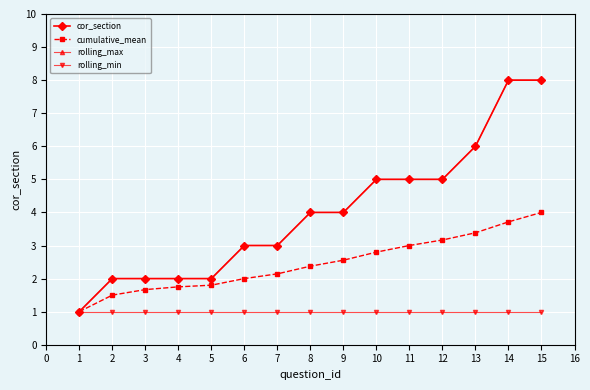

What is the minimum value shown in the chart?

1.0